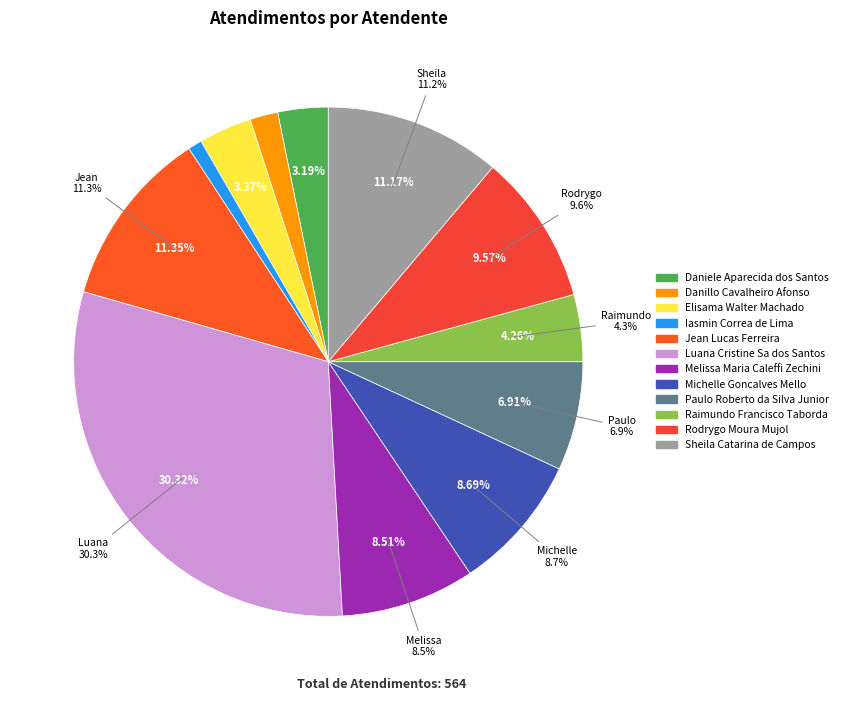

Is there a majority slice in this chart?

No